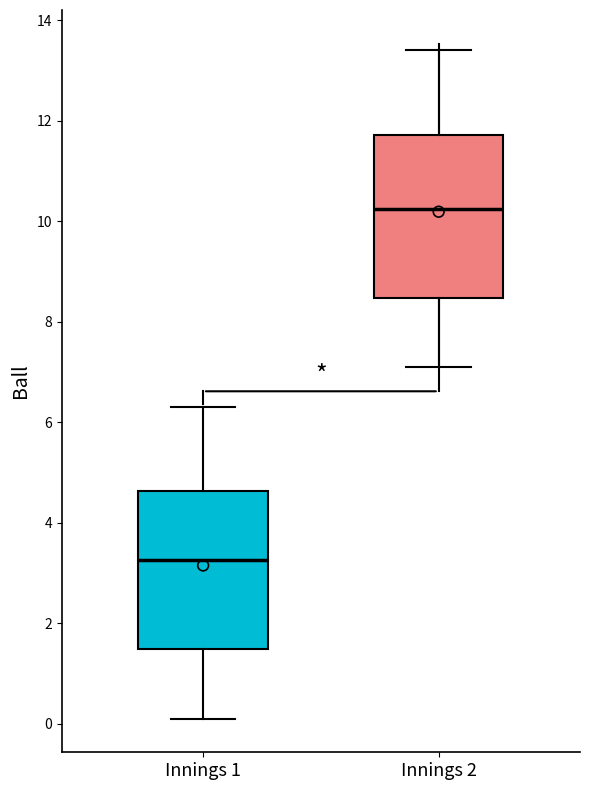

Which box's median line is the lowest?

Innings 1